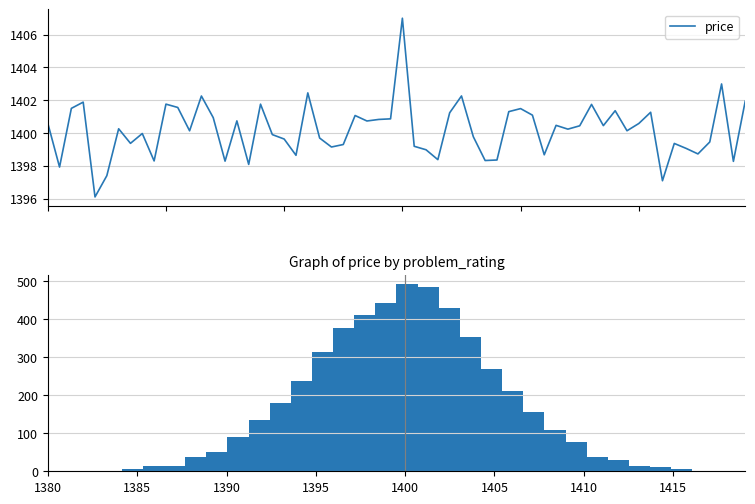

What is the value of the 30th bar from the left?

2